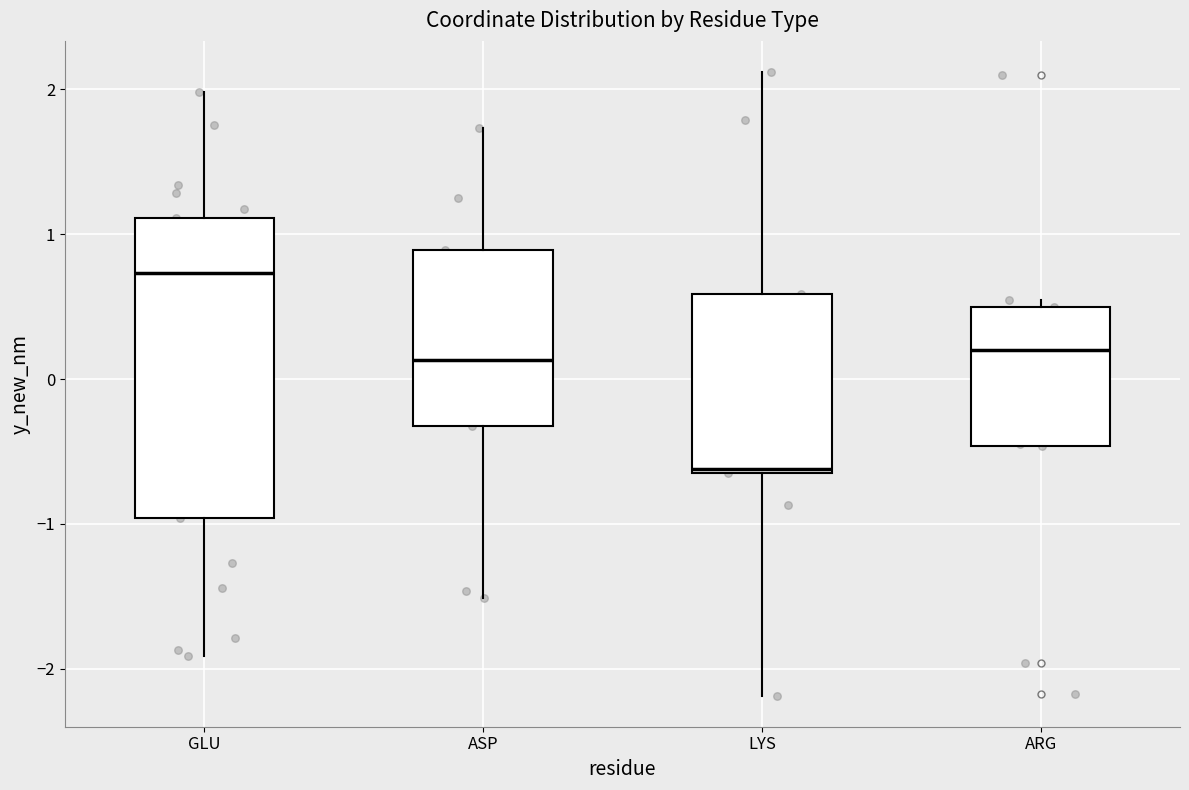

Which box is the tallest, from its lower edge to its upper edge?

GLU